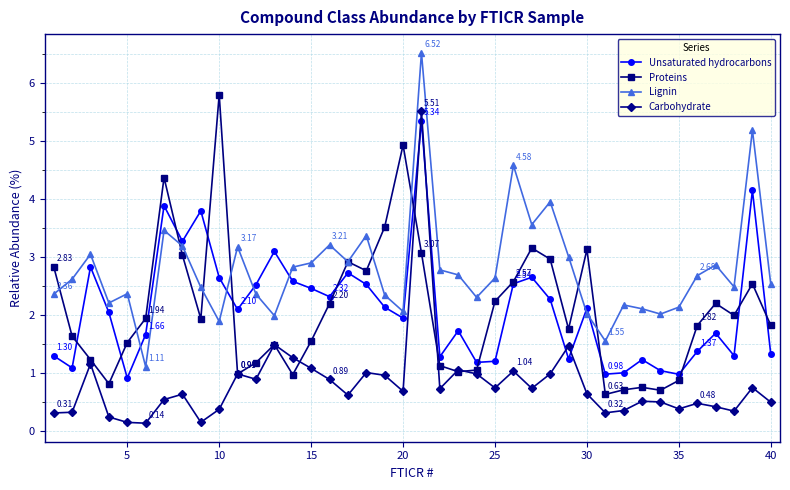

True or false: Lignin and Proteins intersect in this chart.

True